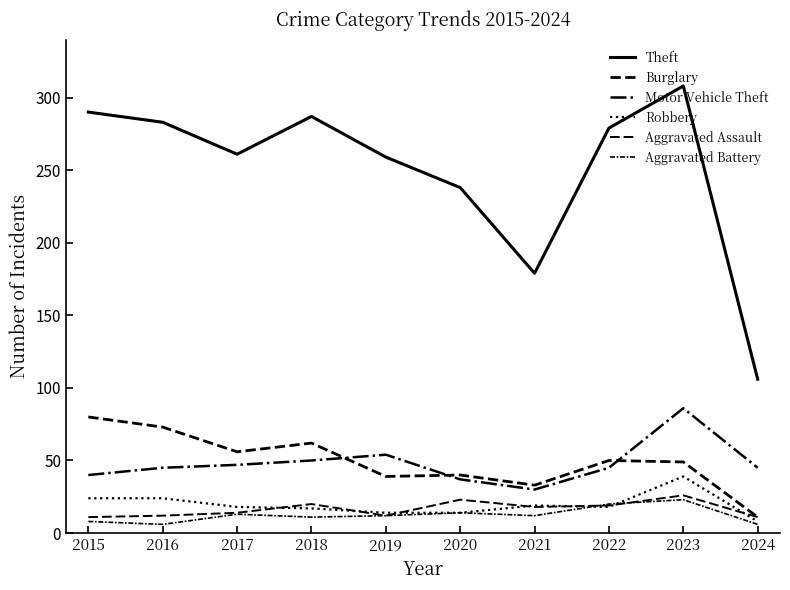

Does the chart have visible grid lines?

No